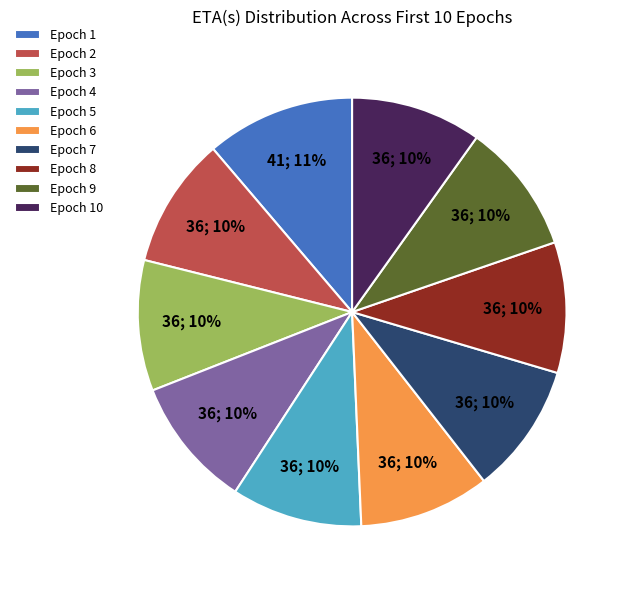

Which category has the biggest portion of the pie?

Epoch 1